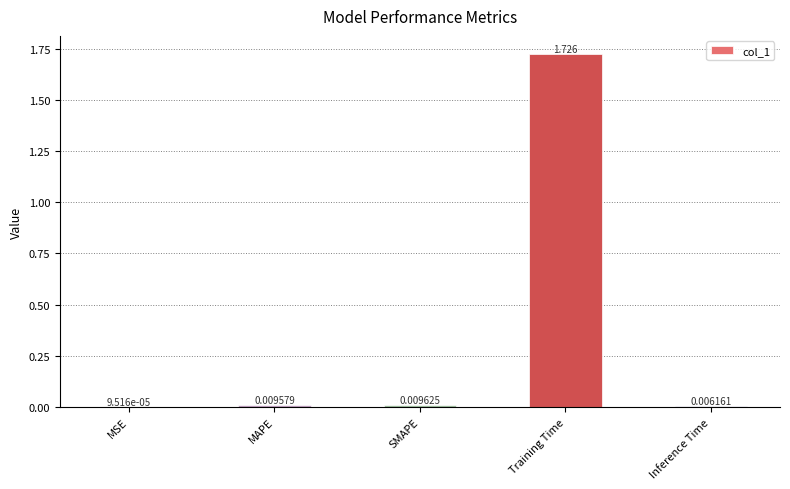

At which category does the chart reach its peak across all series?

Training Time